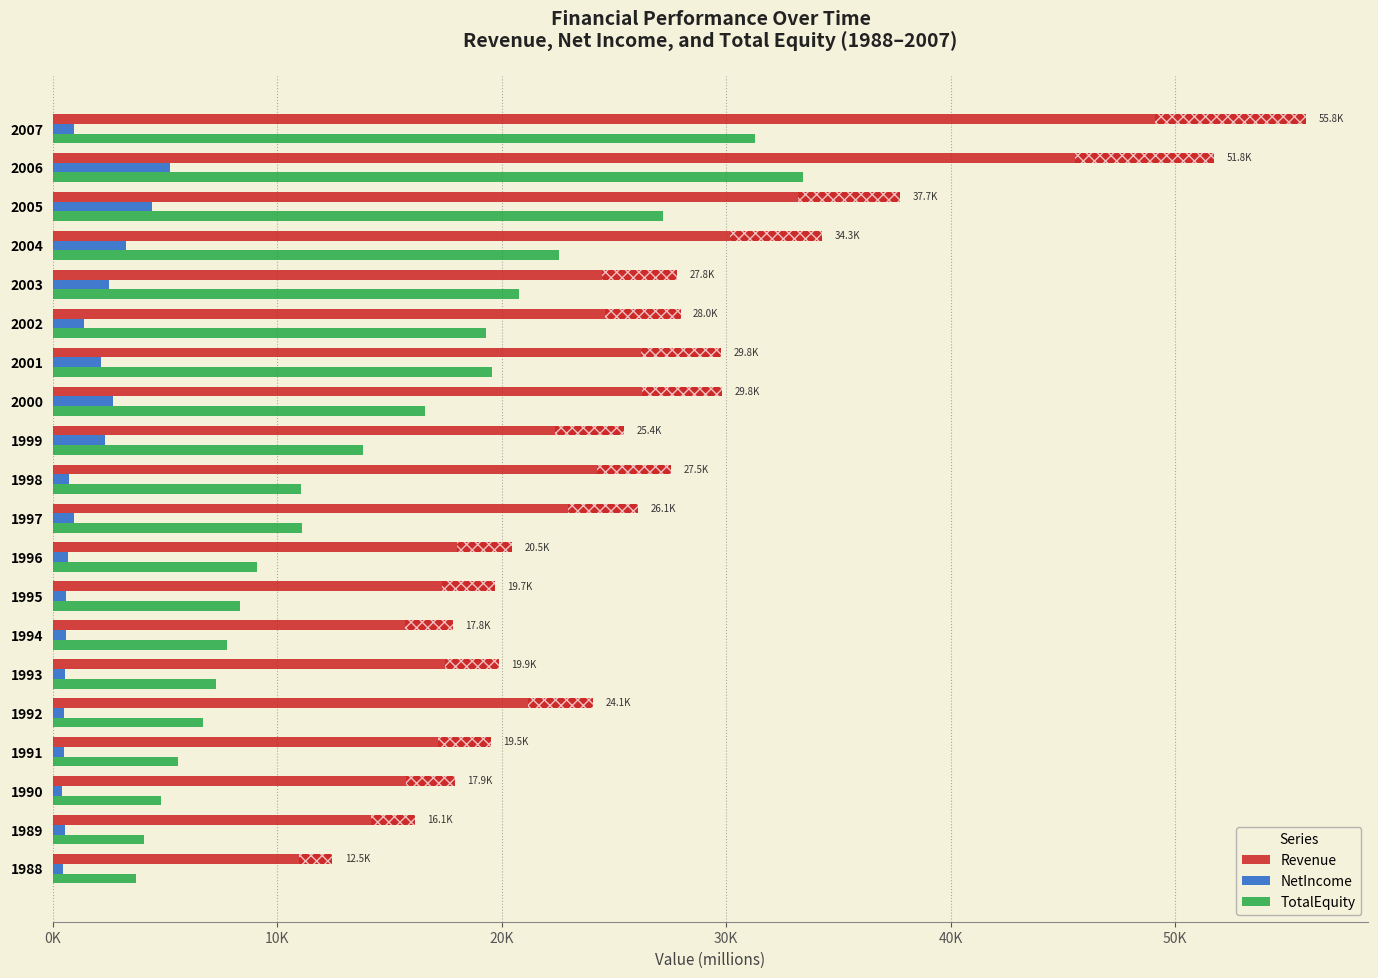

What are all the series names shown in the legend?

Revenue, NetIncome, TotalEquity